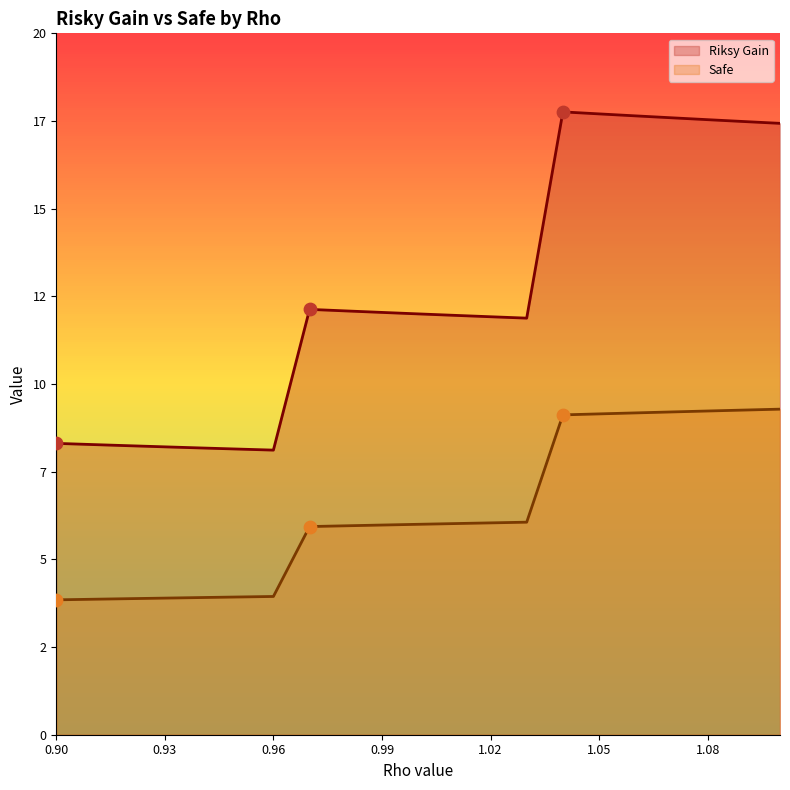

Which series has the widest spread of Y values?

Riksy Gain